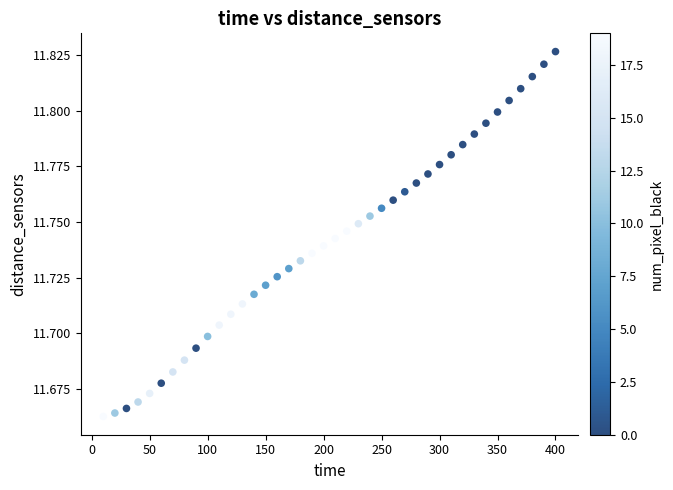

What is the range of X values (max minus min)?

390.0